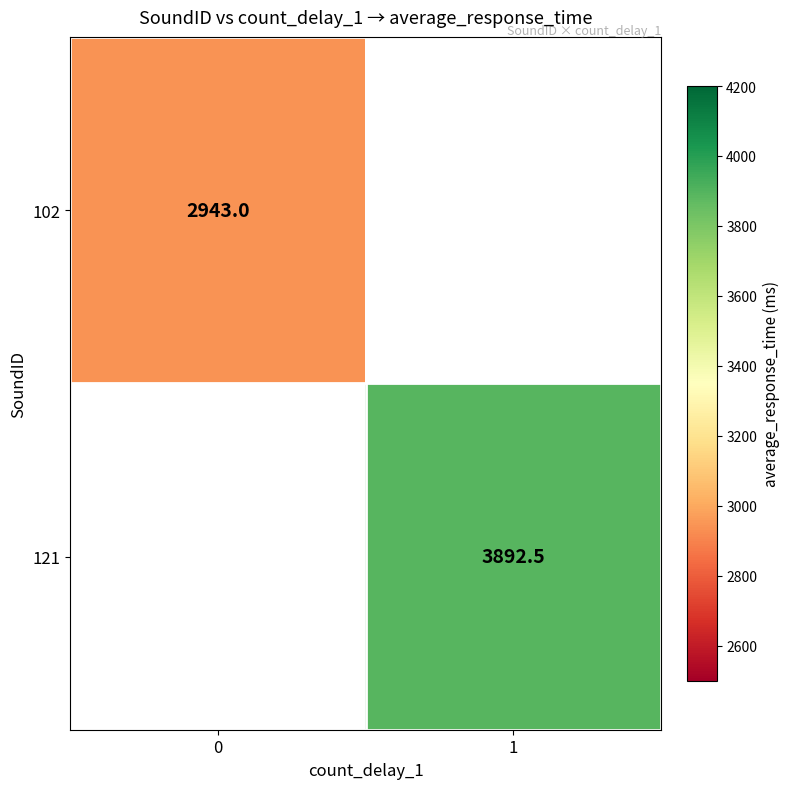

Is it true that 121 equals 1564.2 at 1?

False